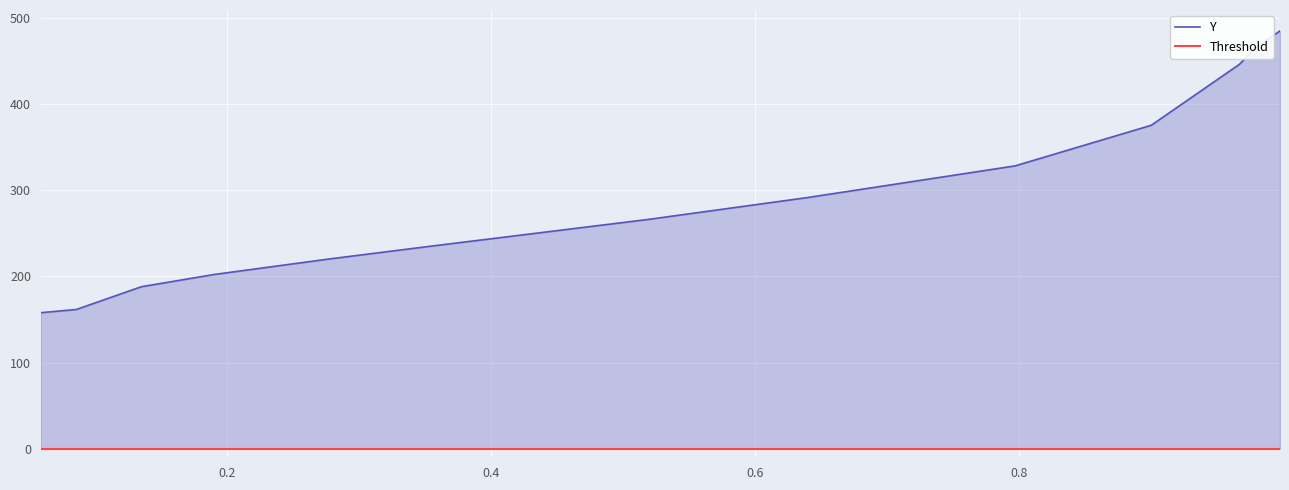

What is the minimum value shown in the chart?

157.9